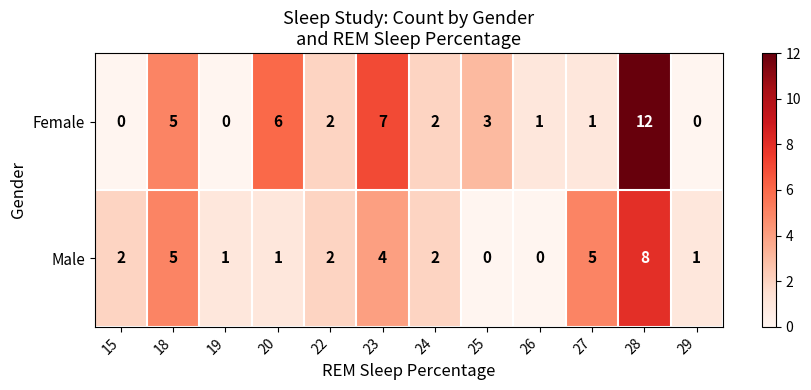

List the series in order of their overall mean, lowest first.

Male, Female